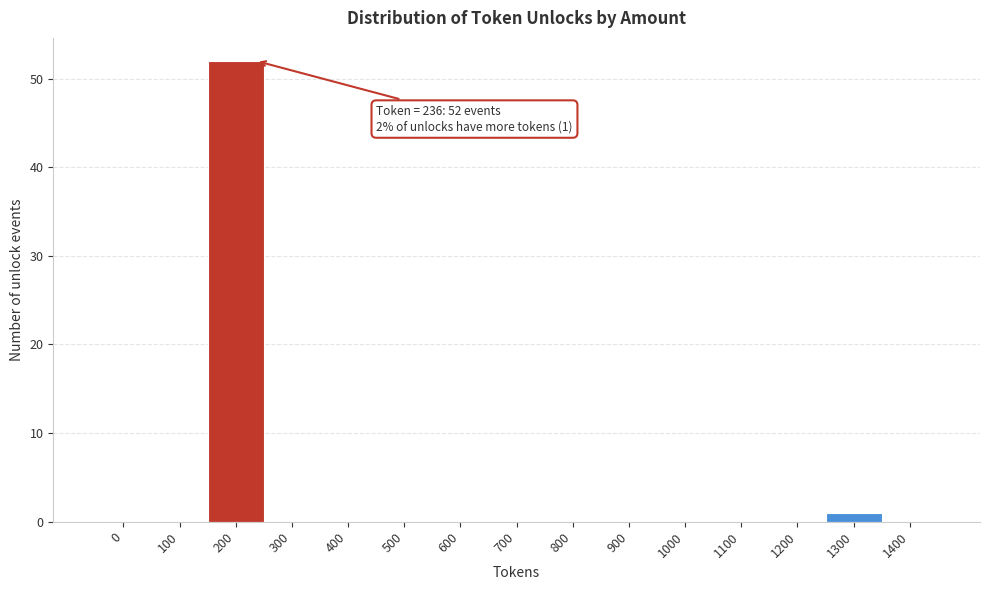

Reading left to right, extract all data points from this chart.

0=0	100=0	200=52	300=0	400=0	500=0	600=0	700=0	800=0	900=0	1000=0	1100=0	1200=0	1300=1	1400=0